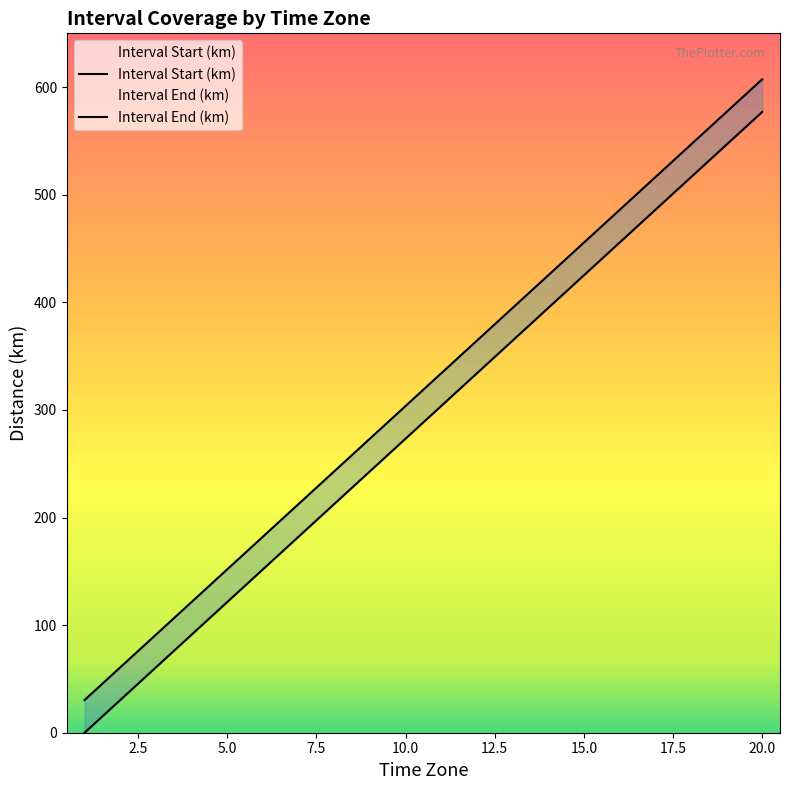

The value of Interval End (km) at 15 is 288.9. True or false?

False